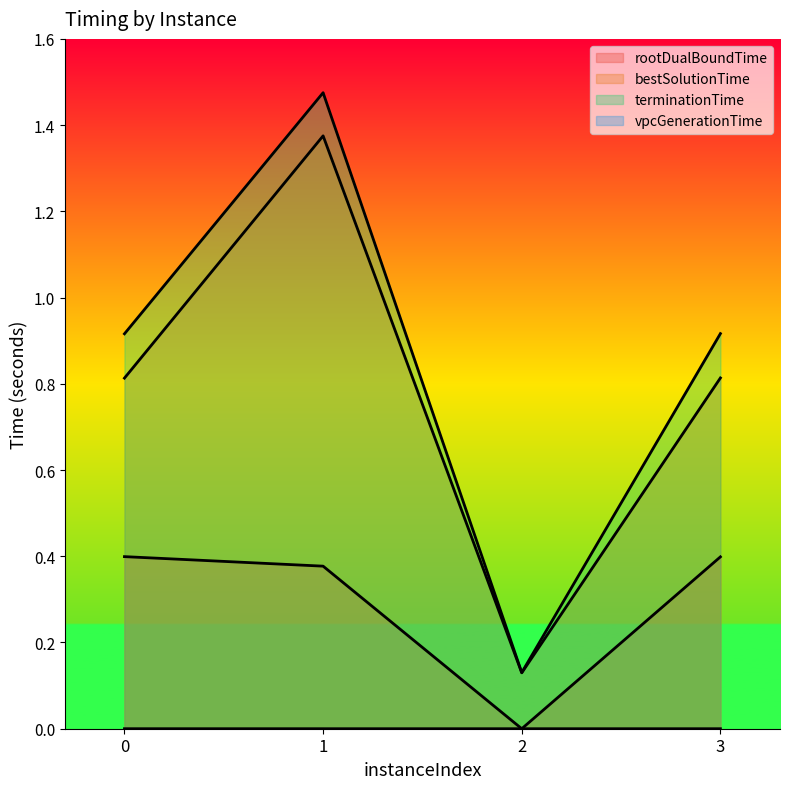

Which series has the largest total across all categories?

terminationTime